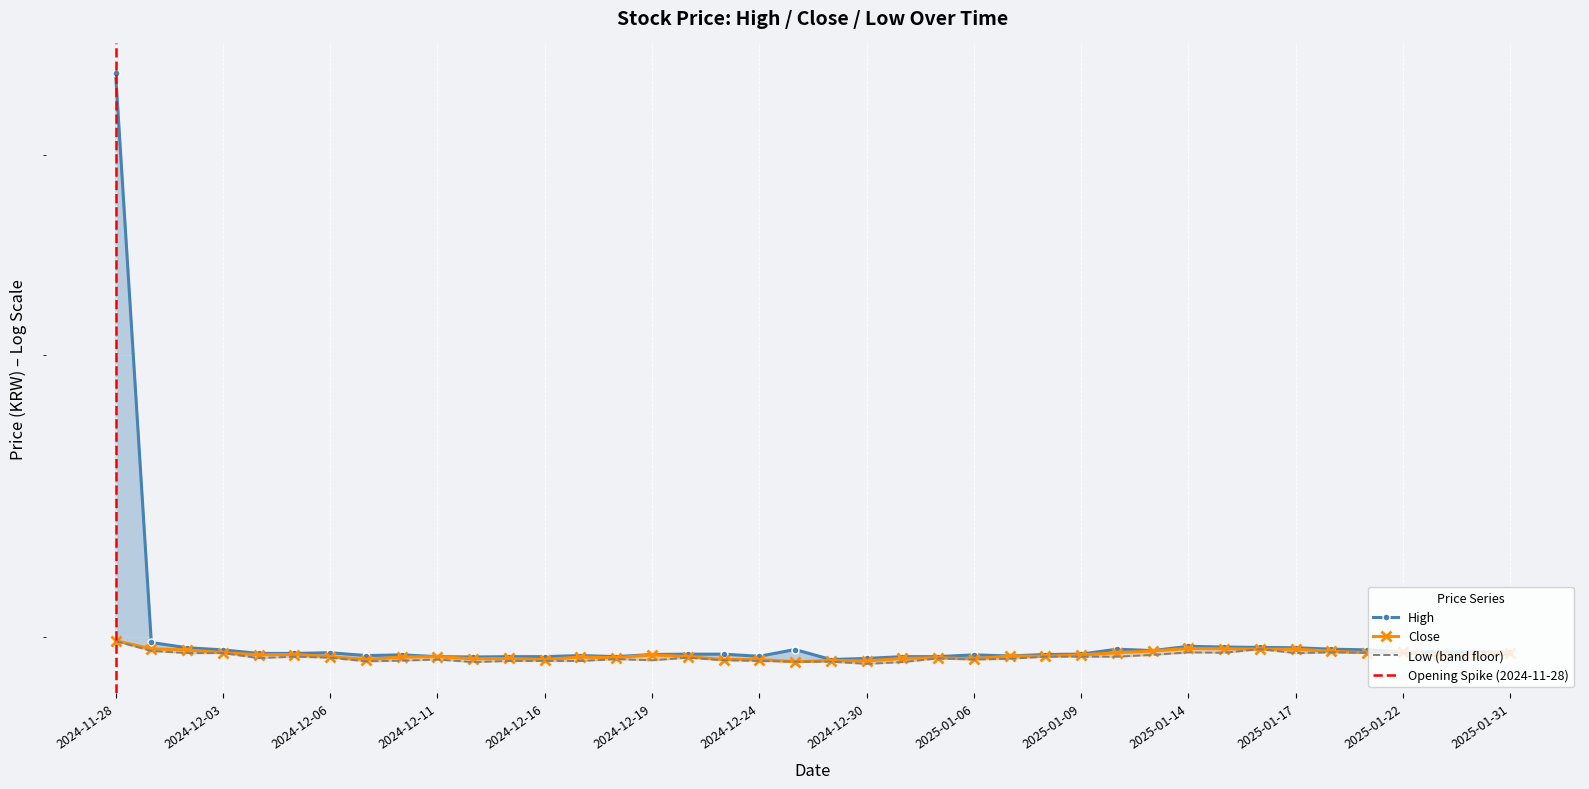

Where does the Close series first go above 1948?

2024-11-28